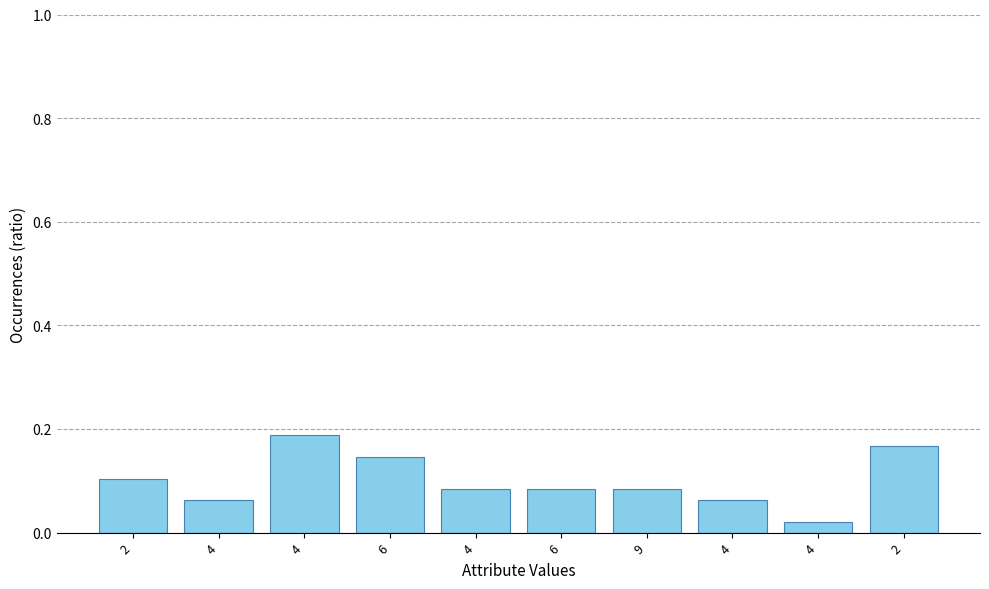

Count the number of data series in this chart.

1